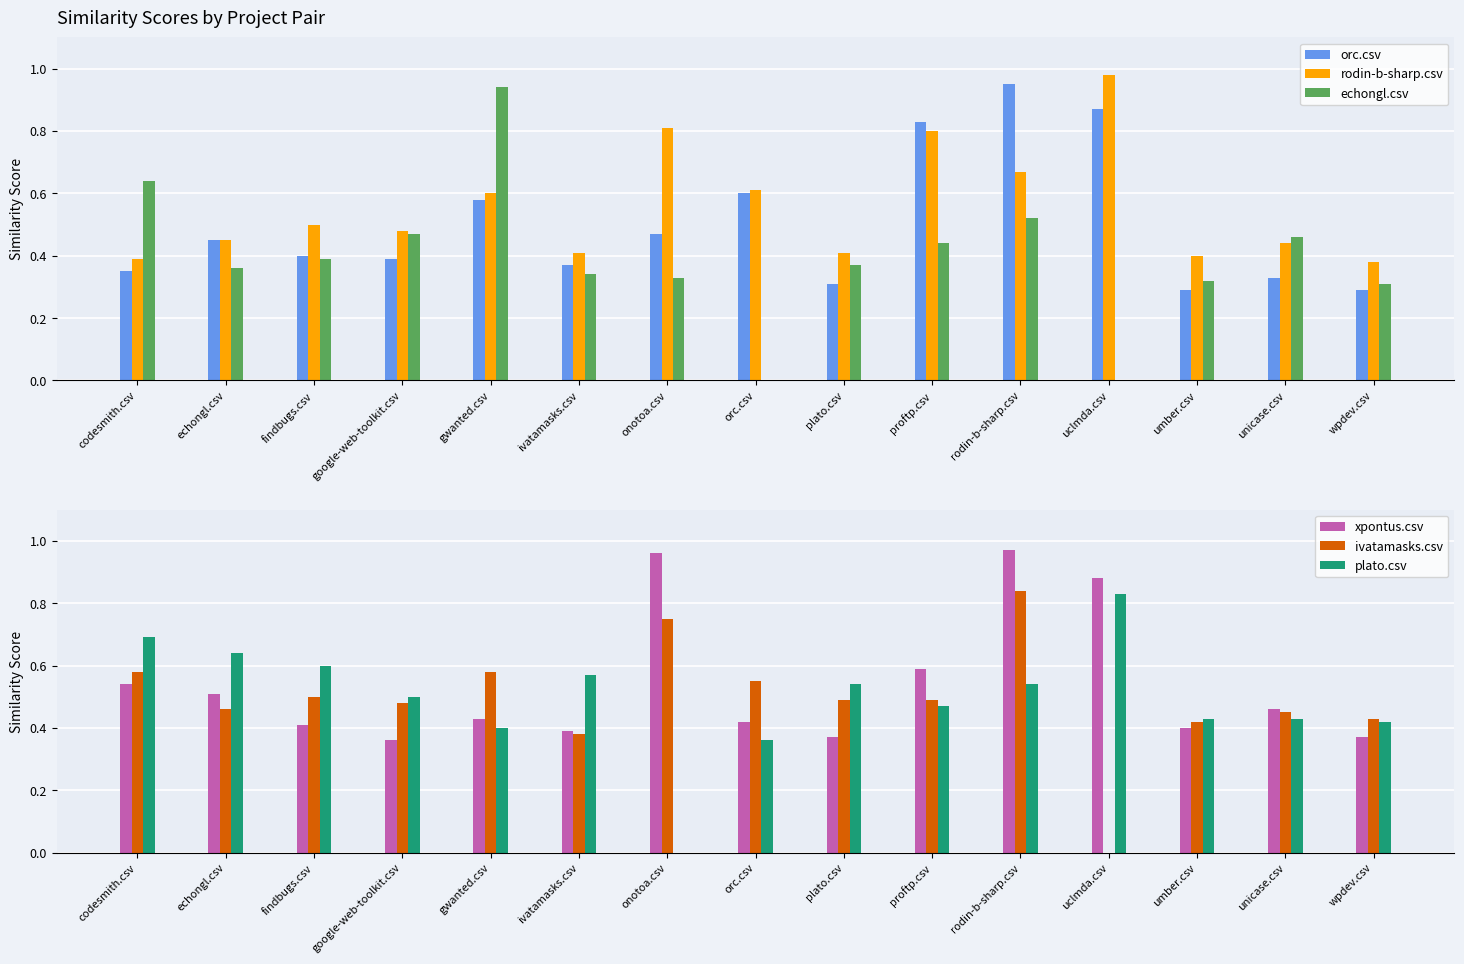

What is the value of the plato.csv bar at the 12th from the left?

0.8